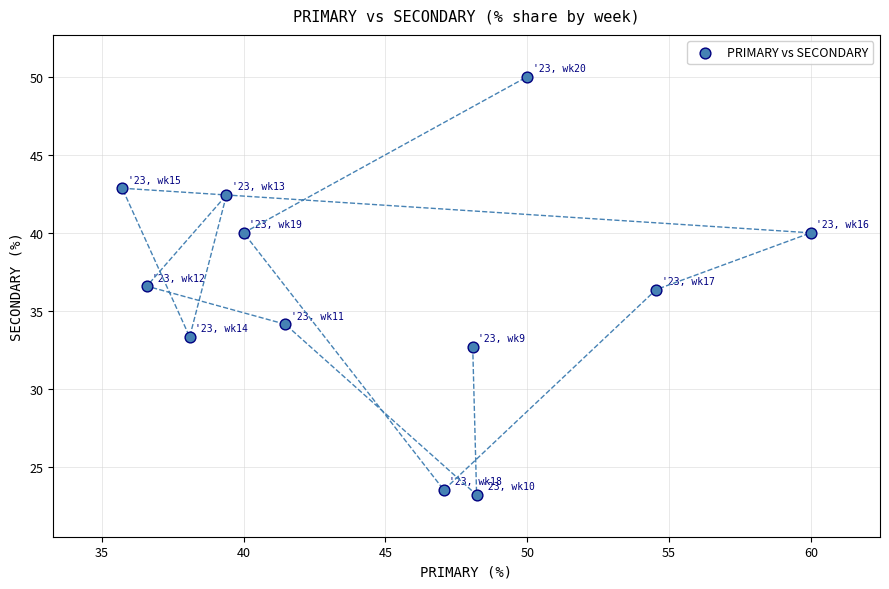

What is the average Y value?

36.3